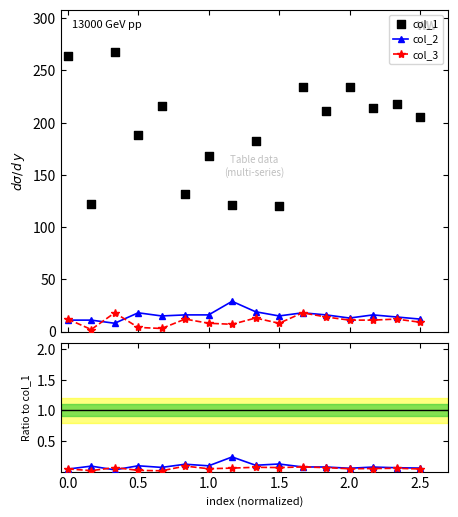

Is the value of col_3 / col_1 at 8 greater than the value of col_2 at 8?

No